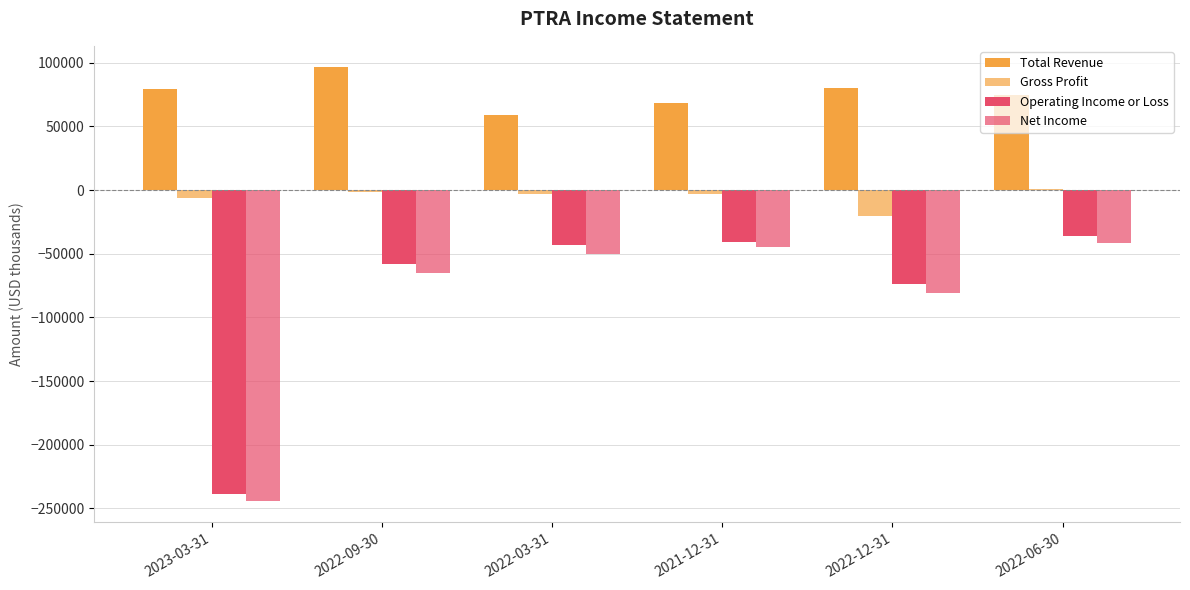

Rank the series by their maximum value, from lowest to highest.

Net Income, Operating Income or Loss, Gross Profit, Total Revenue